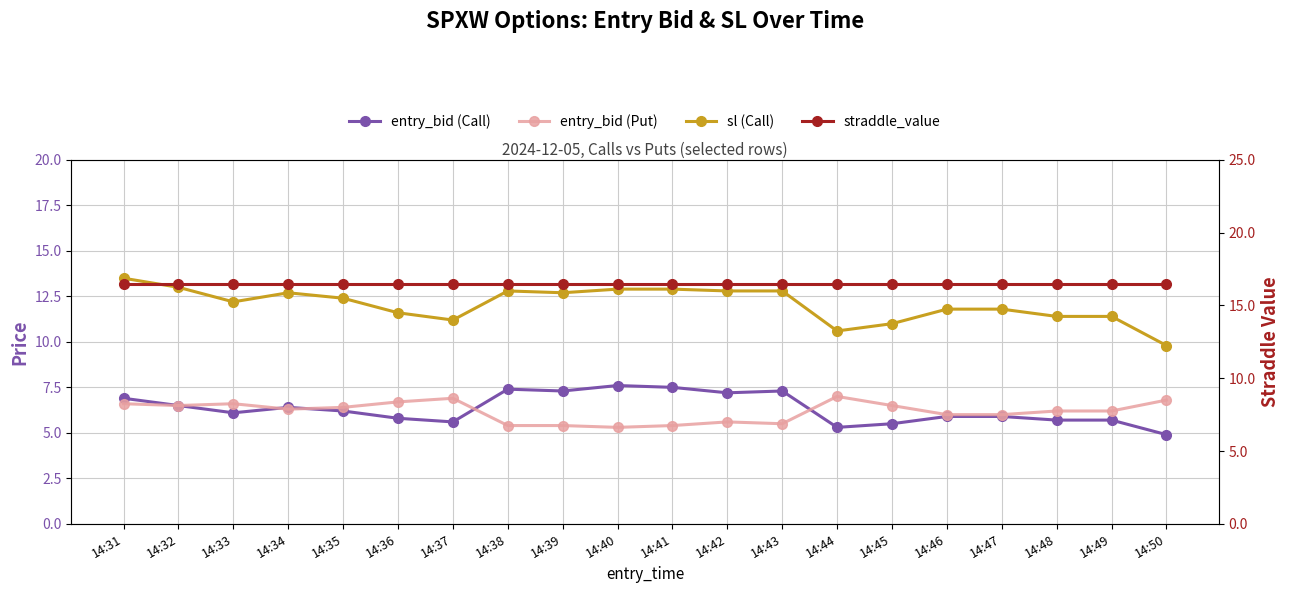

Which series has the largest range (max minus min)?

sl (Call)